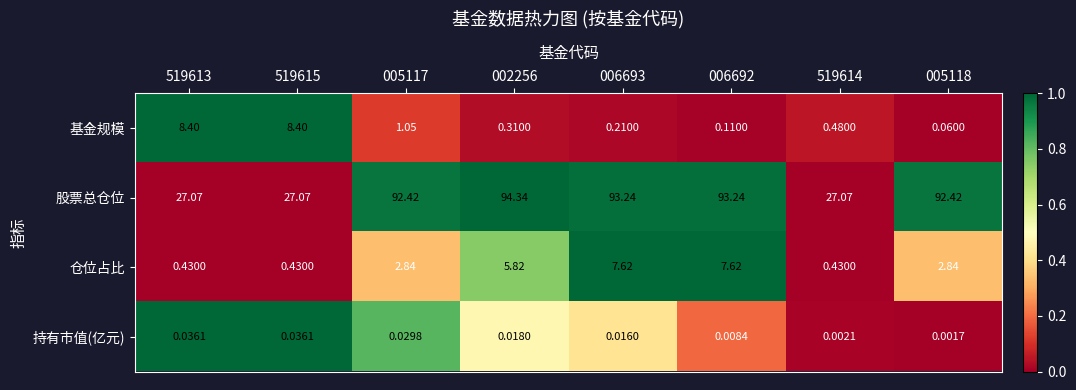

Which series has the largest range (max minus min)?

股票总仓位